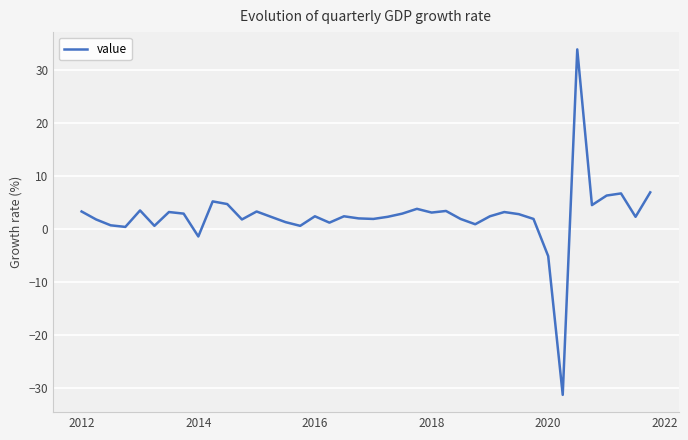

What is the difference between the maximum and minimum values?

65.0